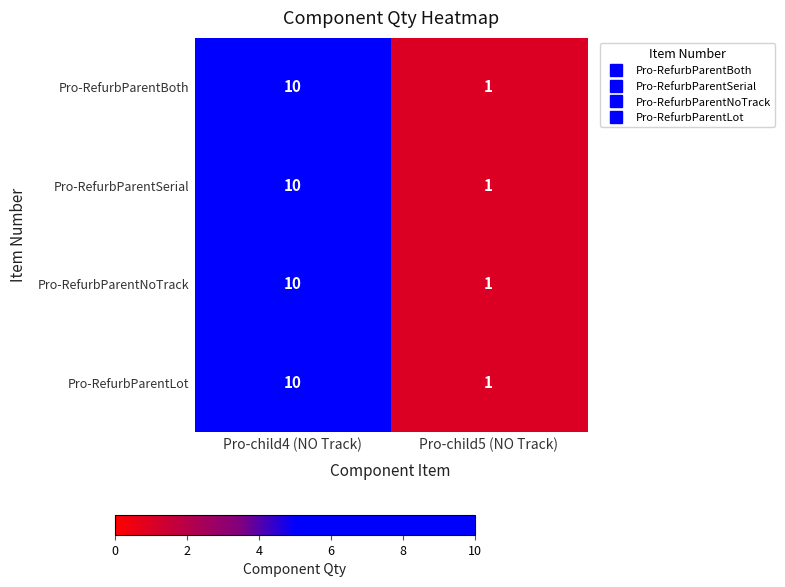

What is the difference between the maximum and minimum values in the Pro-RefurbParentBoth series?

9